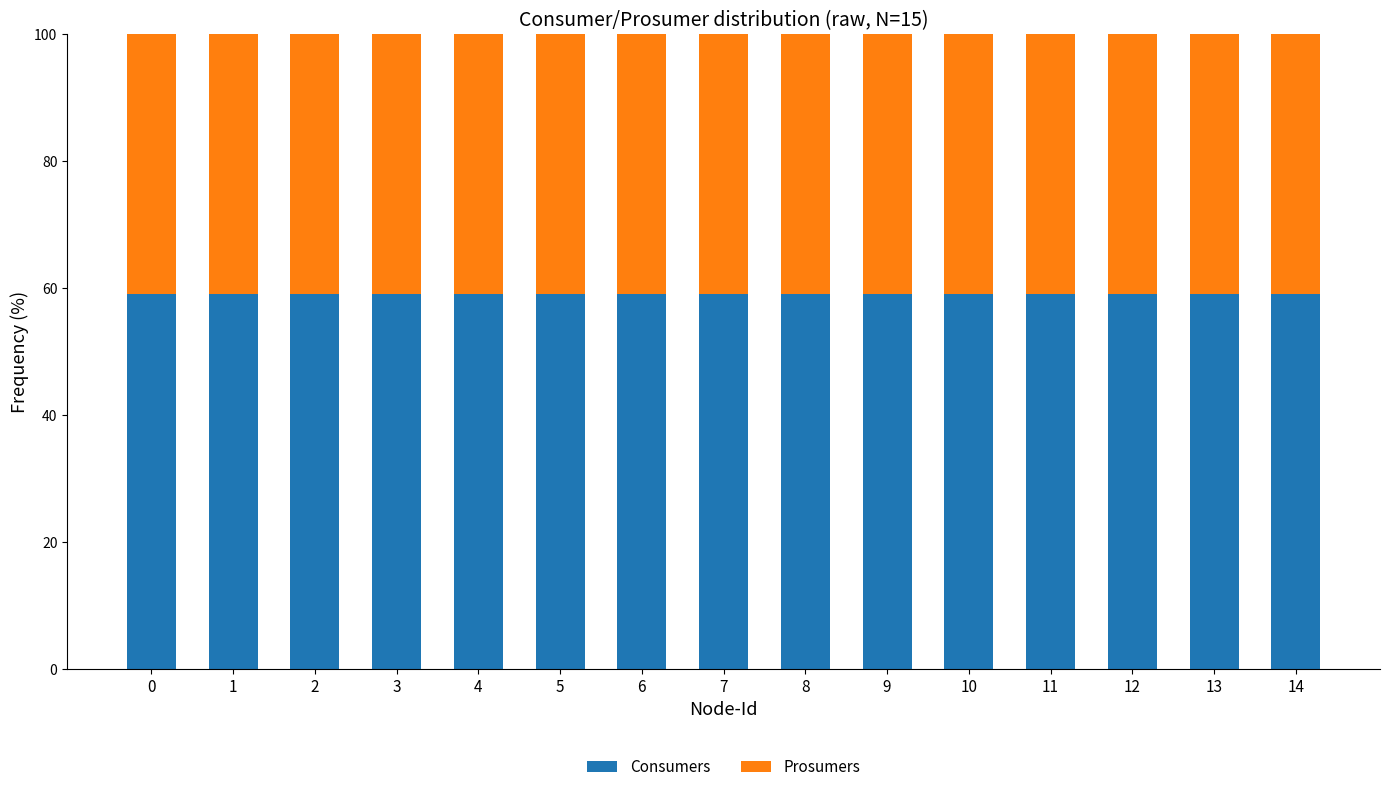

What is the total value across all series at 6?

100.0